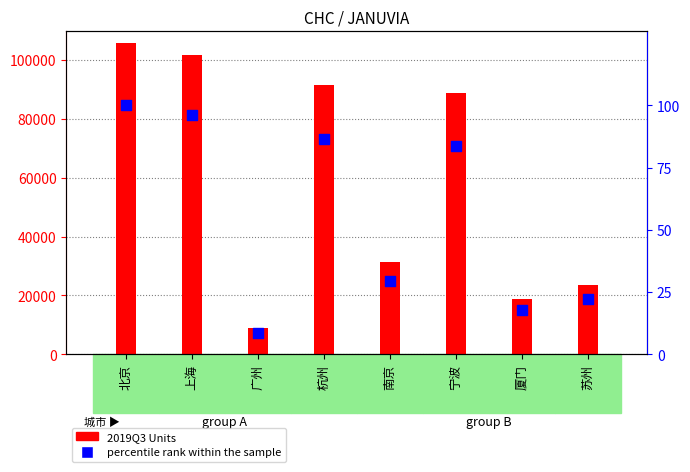

What is the total value across all series at 广州?

9028.0